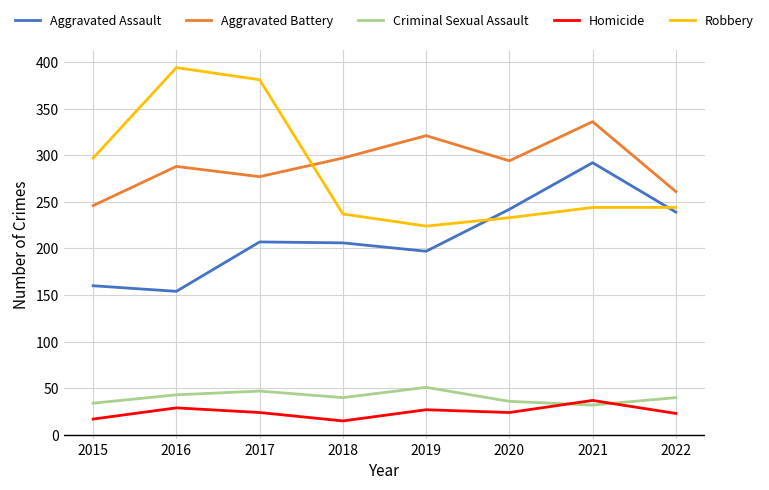

What is the difference between the second highest and second lowest values in the Aggravated Battery series?

60